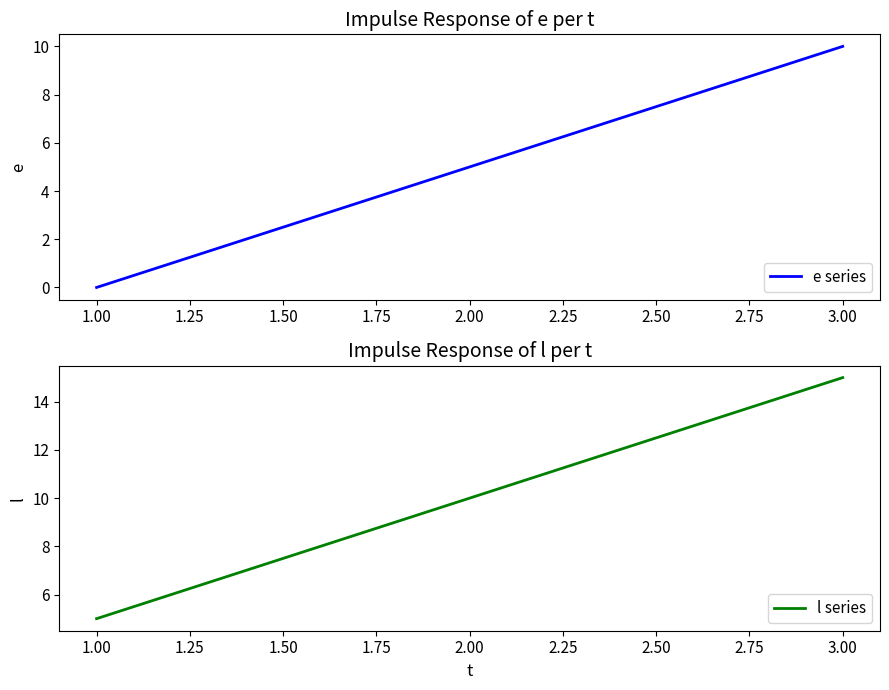

Where is l series nearest to the value 10?

2.00